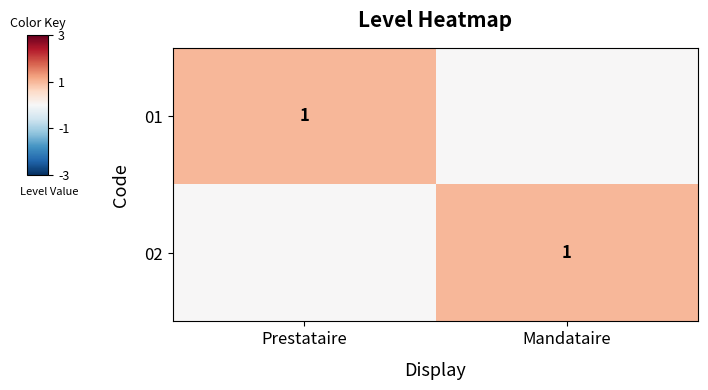

The 01 series shows 0 at Prestataire. True or false?

False